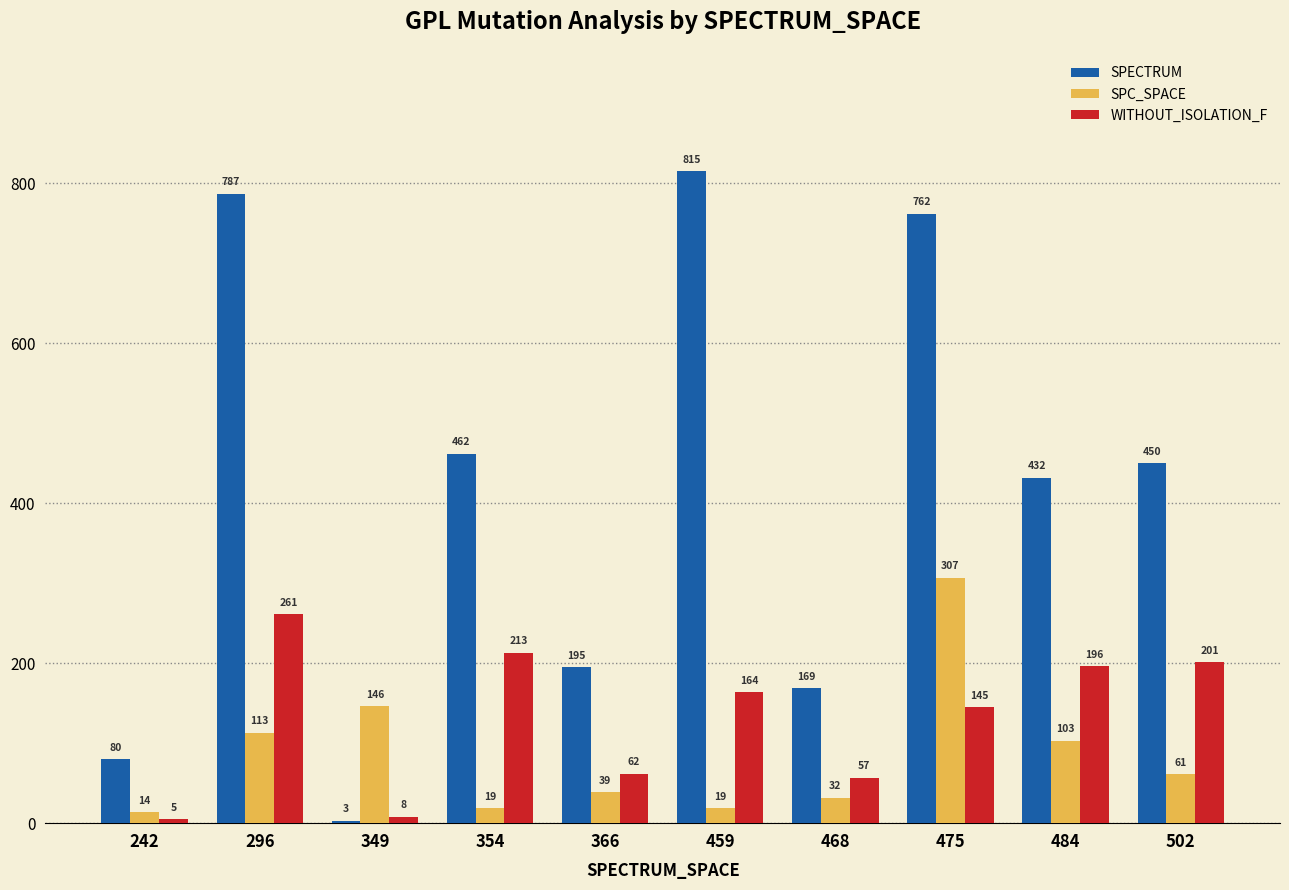

Which series changed the most between 354 and 366?

SPECTRUM